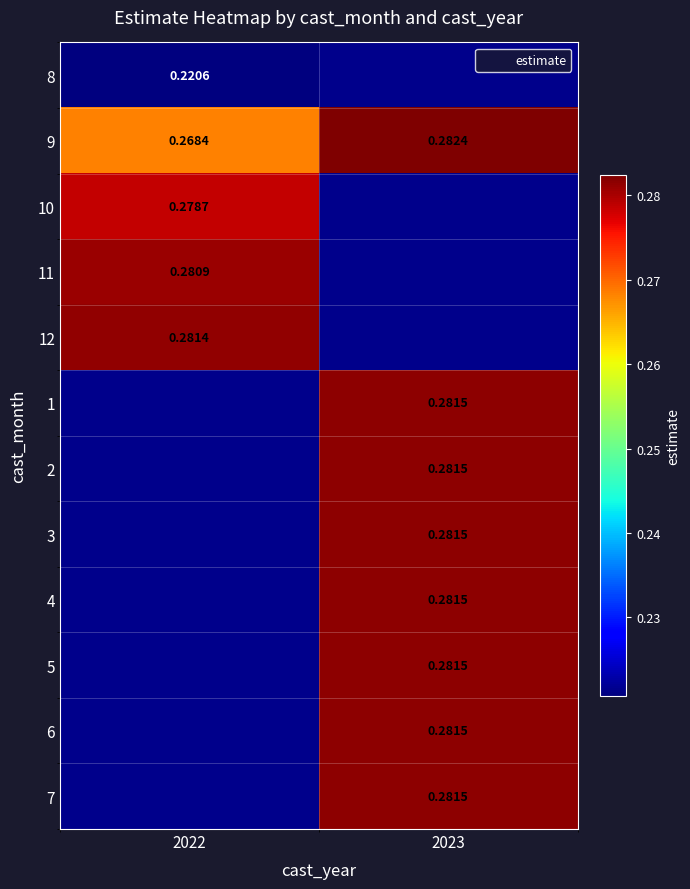

Rank the categories by 8 value from lowest to highest.

2022, 2023